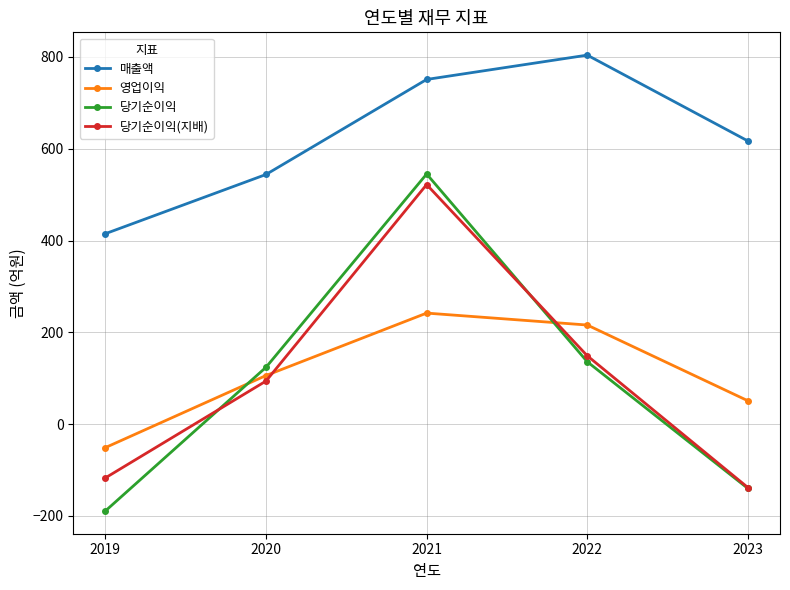

Reading right to left, list all the values displayed in this chart.

매출액: 617	804	751	544	415
영업이익: 51	216	242	106	-51
당기순이익: -140	136	545	124	-189
당기순이익(지배): -138	149	522	94	-117